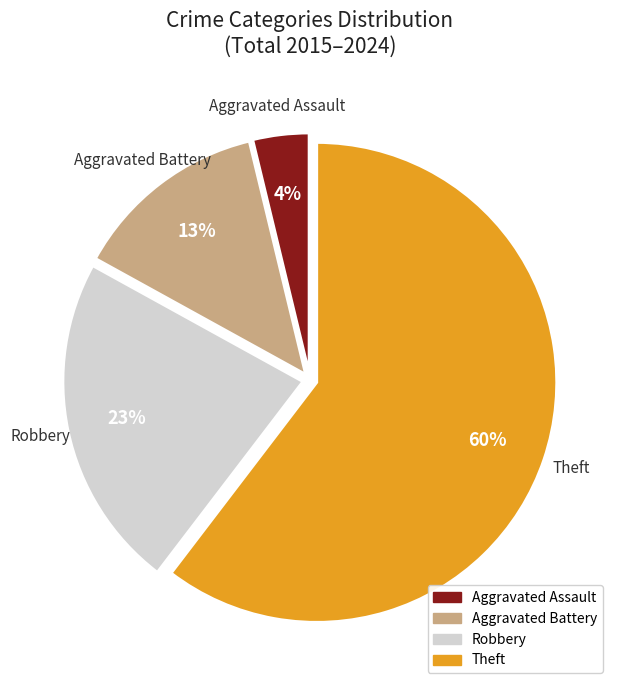

Combined, do Aggravated Assault and Theft account for over 50%?

Yes